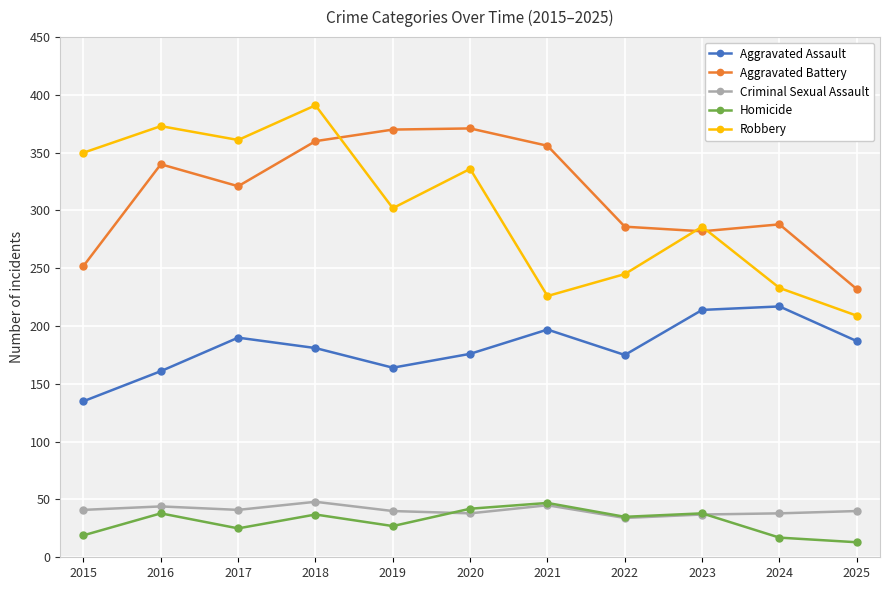

At 2025, list the series in order from smallest to largest.

Homicide, Criminal Sexual Assault, Aggravated Assault, Robbery, Aggravated Battery